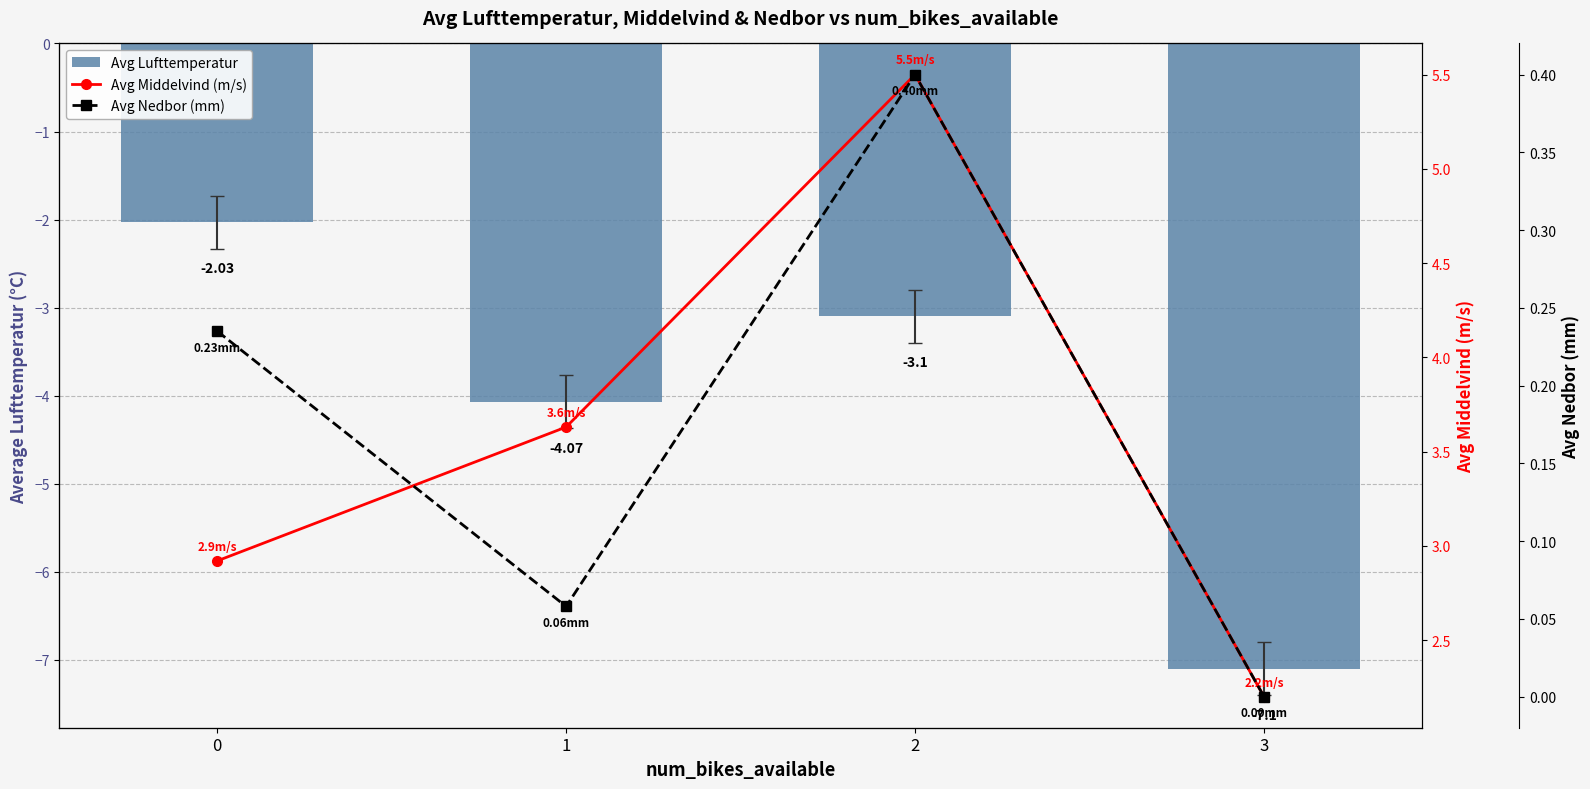

Reading right to left, transcribe all the data shown in this chart.

Avg Lufttemperatur: 3=-7.1	2=-3.1	1=-4.1	0=-2.0
Avg Middelvind (m/s): 3=2.2	2=5.5	1=3.6	0=2.9
Avg Nedbor (mm): 3=0.0	2=0.4	1=0.1	0=0.2